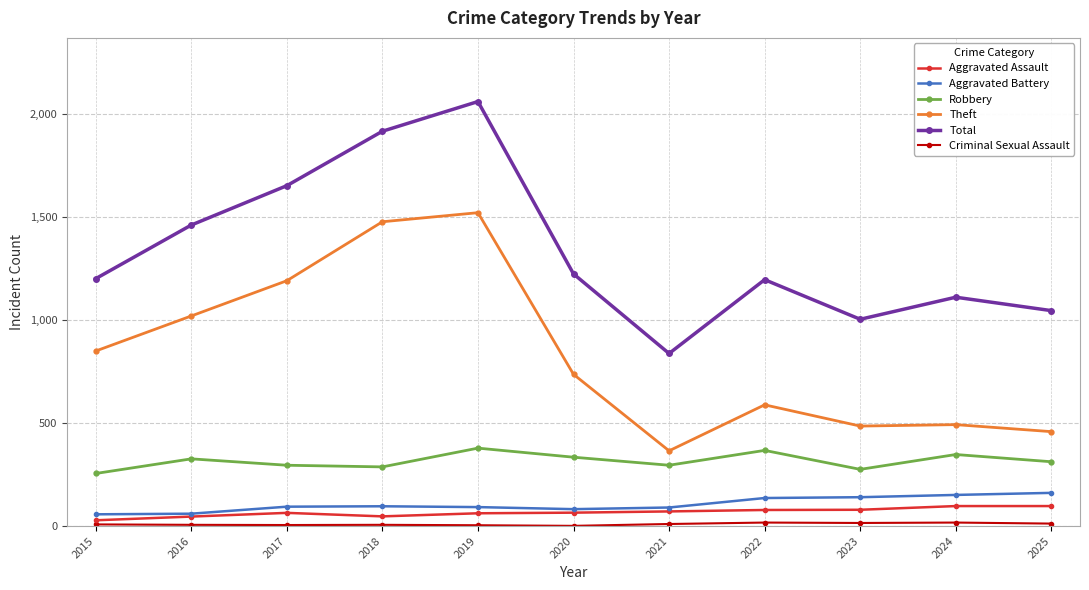

True or false: Robbery and Total cross at least once.

False